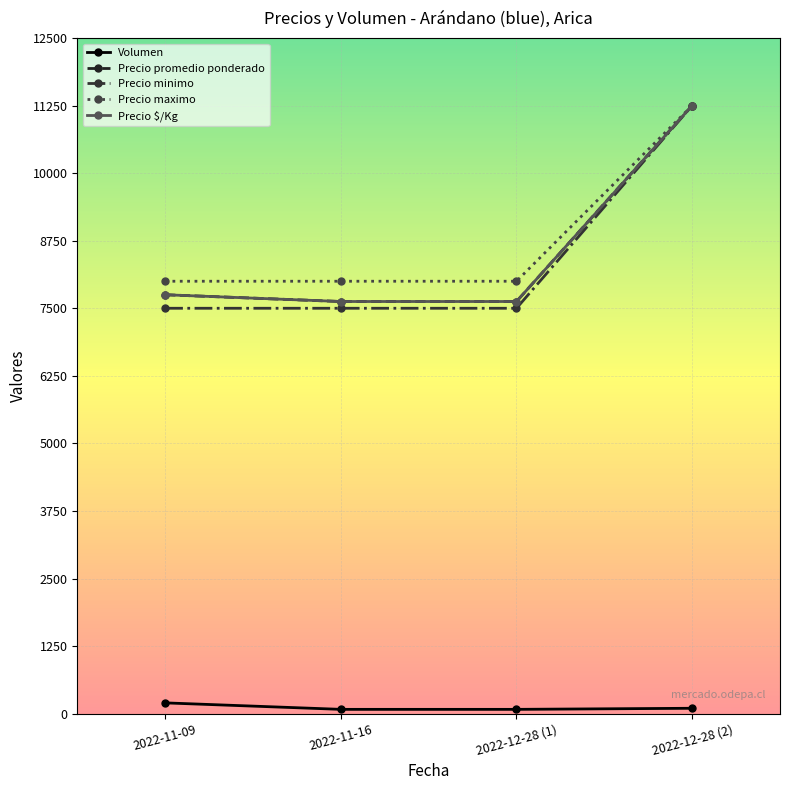

At 2022-11-16, list the series in order from largest to smallest.

Precio maximo, Precio promedio ponderado, Precio $/Kg, Precio minimo, Volumen